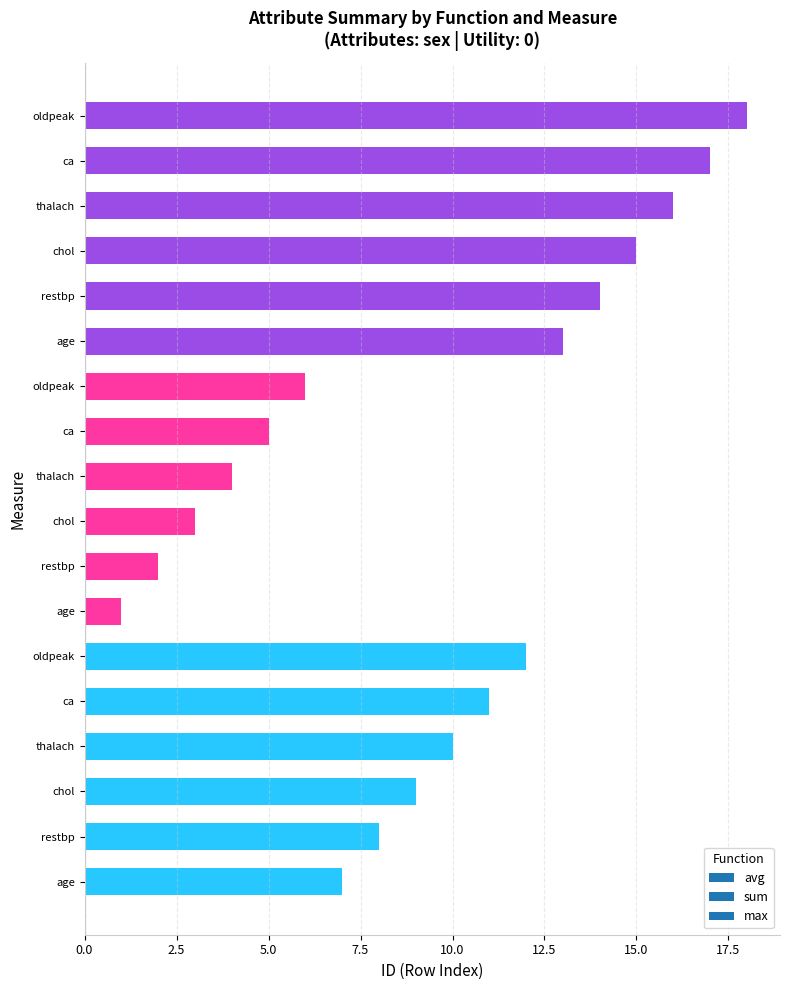

Does the chart contain stacked bars?

No